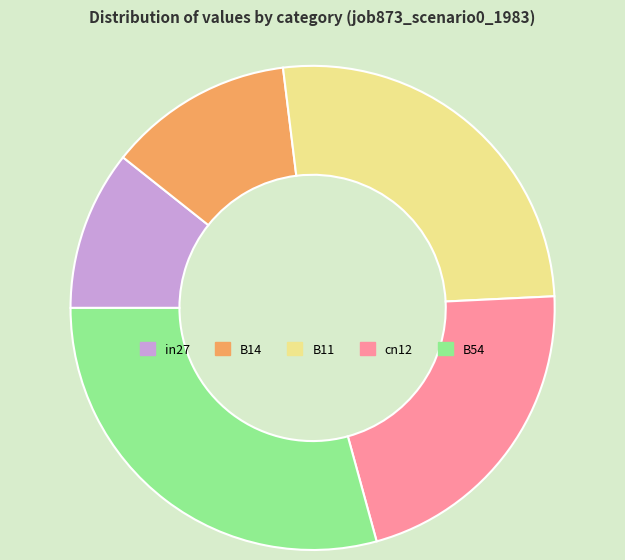

Rank the categories by value from highest to lowest.

B54, B11, cn12, B14, in27